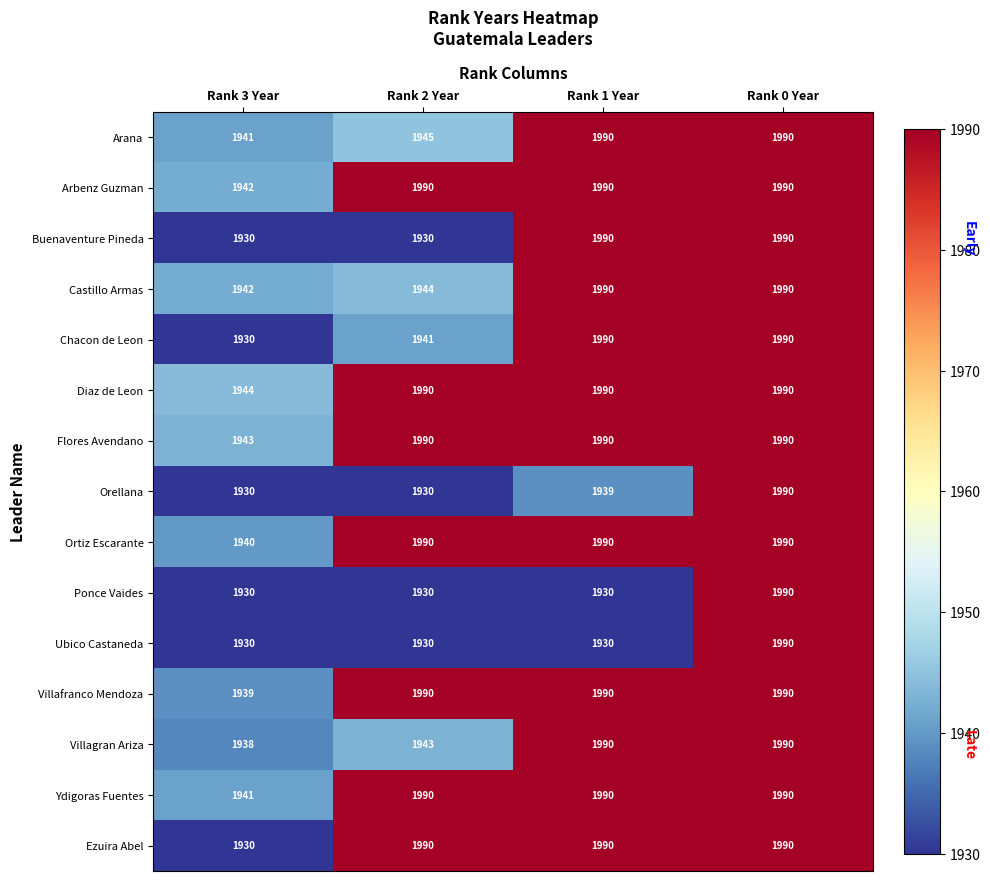

Which series changed the most between Rank 2 Year and Rank 1 Year?

Buenaventure Pineda